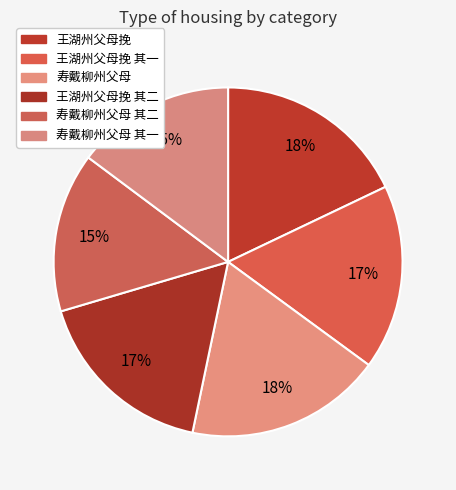

To the nearest percent, what portion does 寿戴柳州父母 其一 represent?

15%